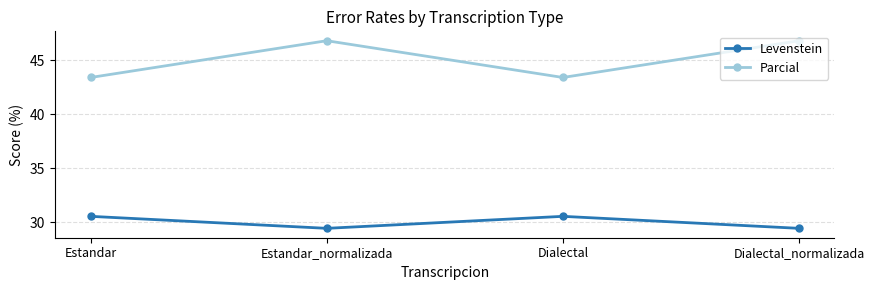

True or false: Levenstein has more than 1 interior local peaks.

False